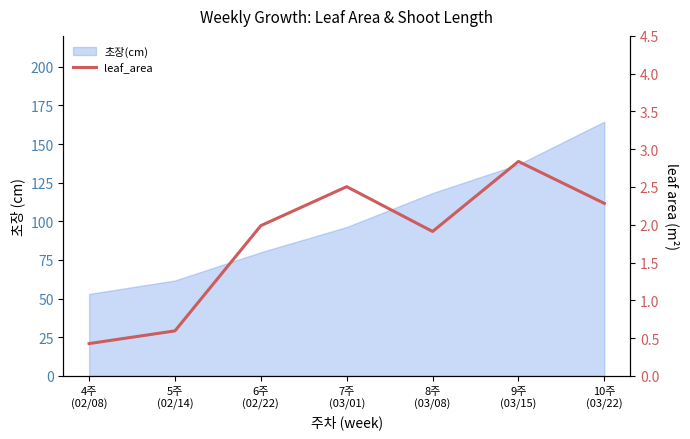

What is the maximum value shown in the chart?

2.8